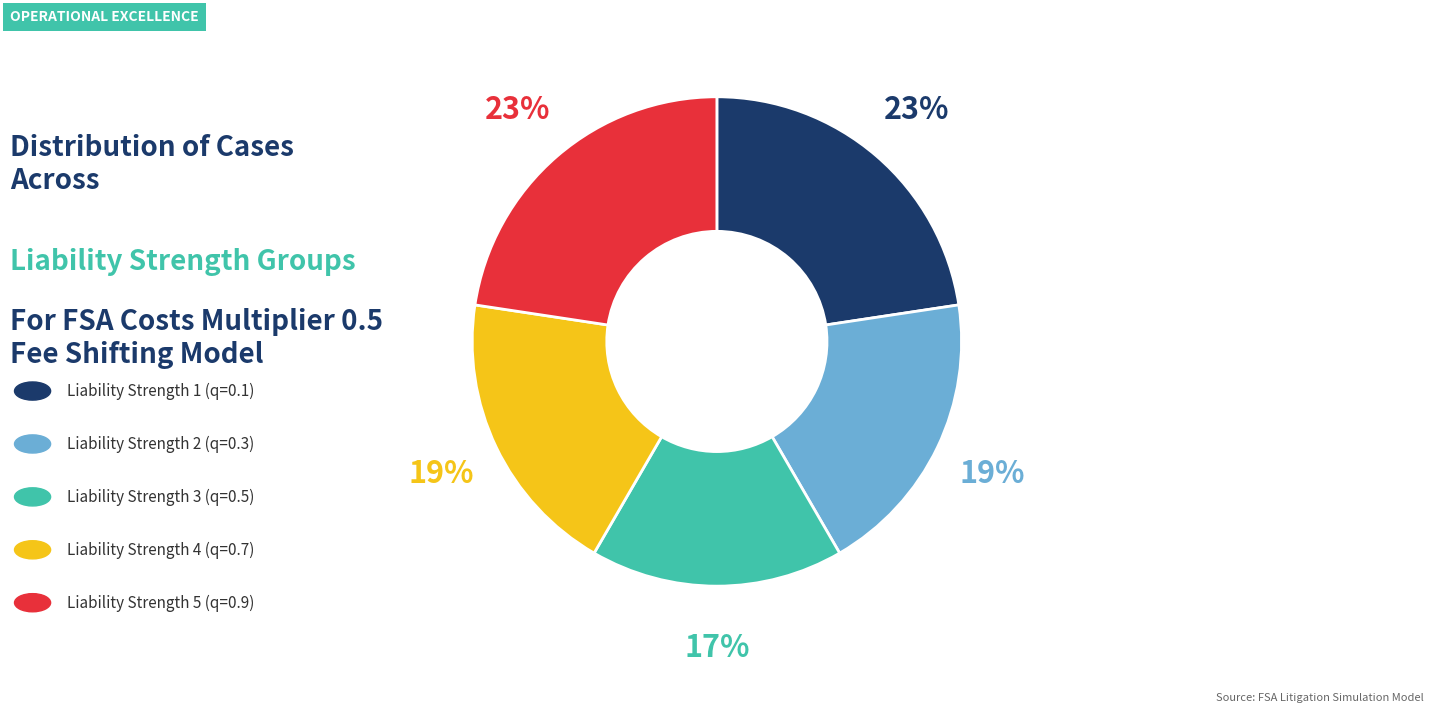

To the nearest percent, what is the average slice percentage?

20%